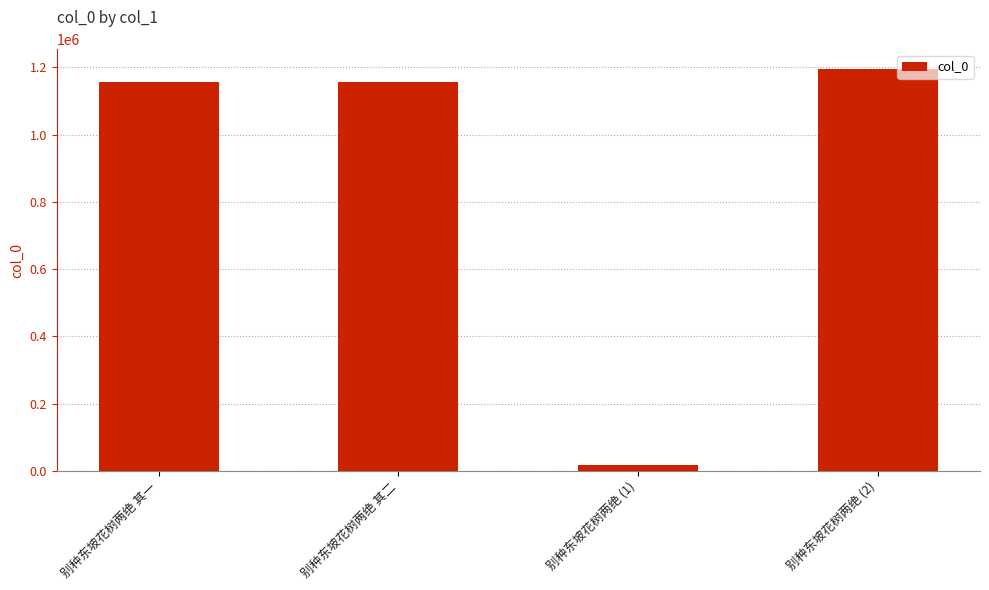

What is the label of the 2nd bar from the left?

别种东坡花树两绝 其二